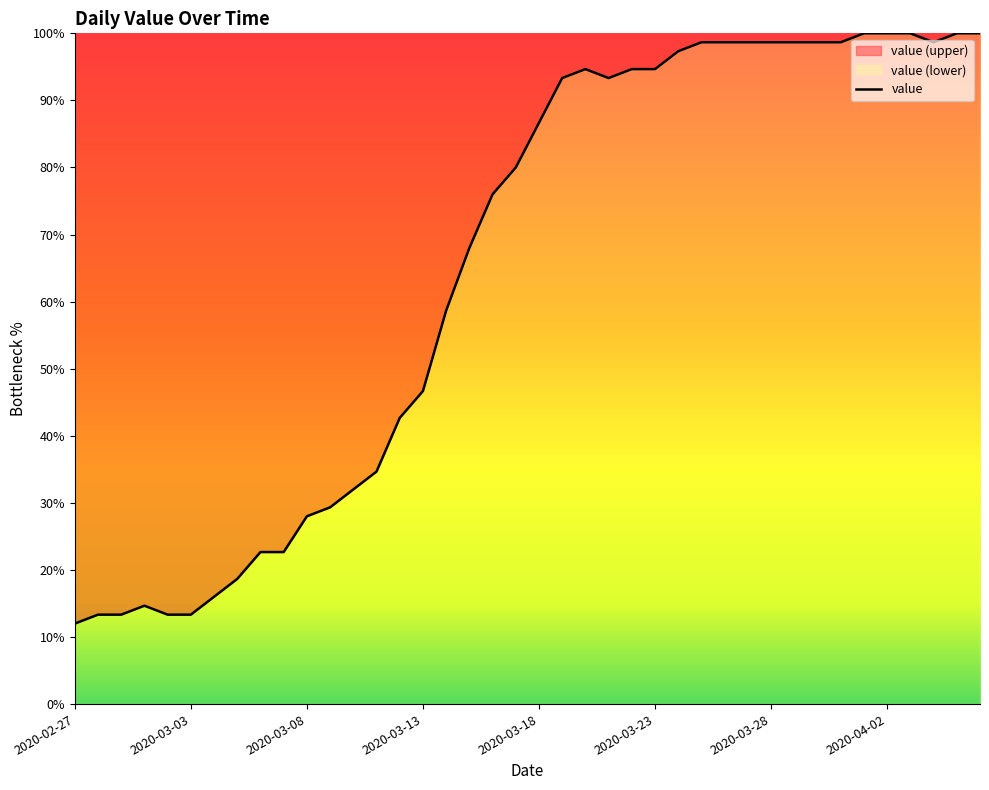

What is the sum of all values?

2600.0